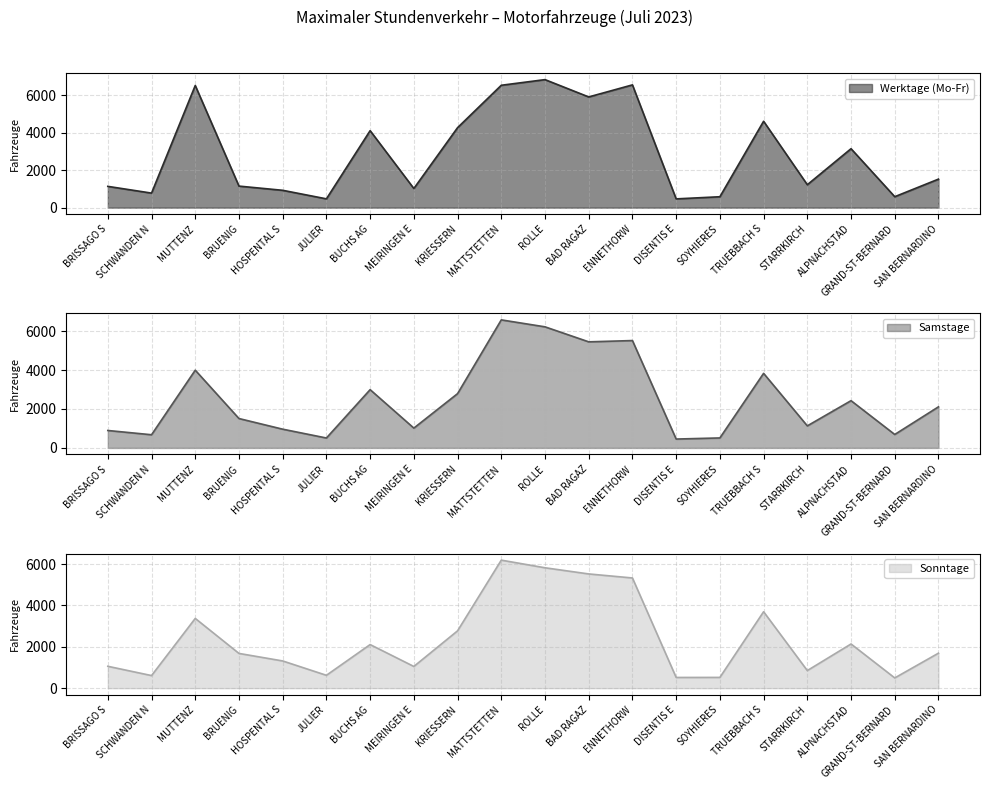

What value does the Sonntage series have at BAD RAGAZ, to the nearest 10?

5520